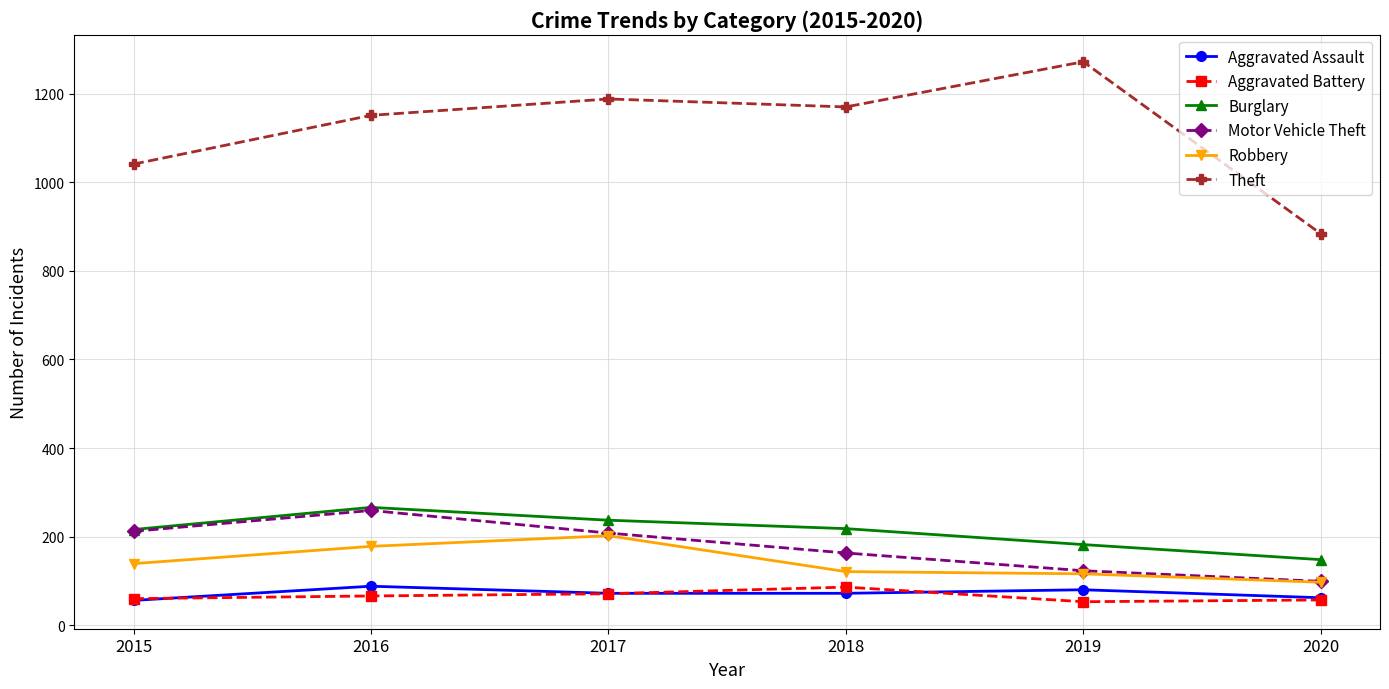

Where does the Motor Vehicle Theft series first go above 208?

2015